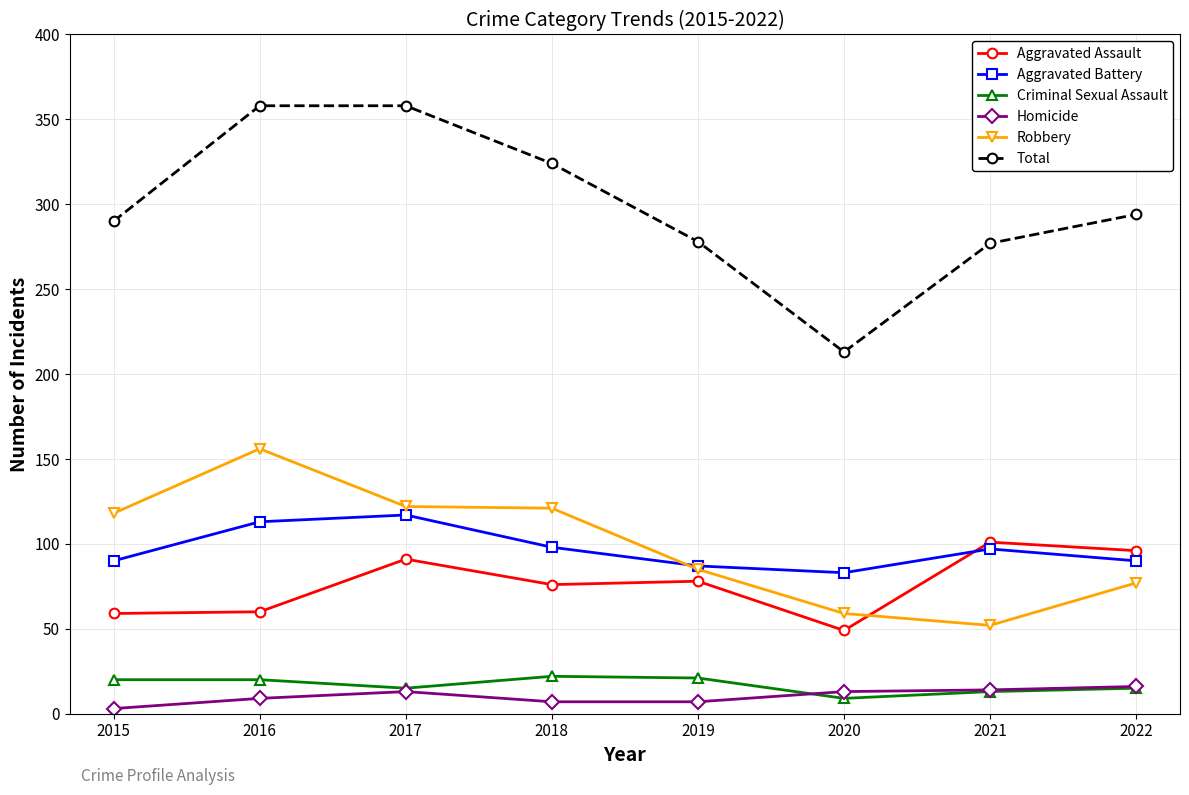

The value of Total at 2017 is 358. True or false?

True